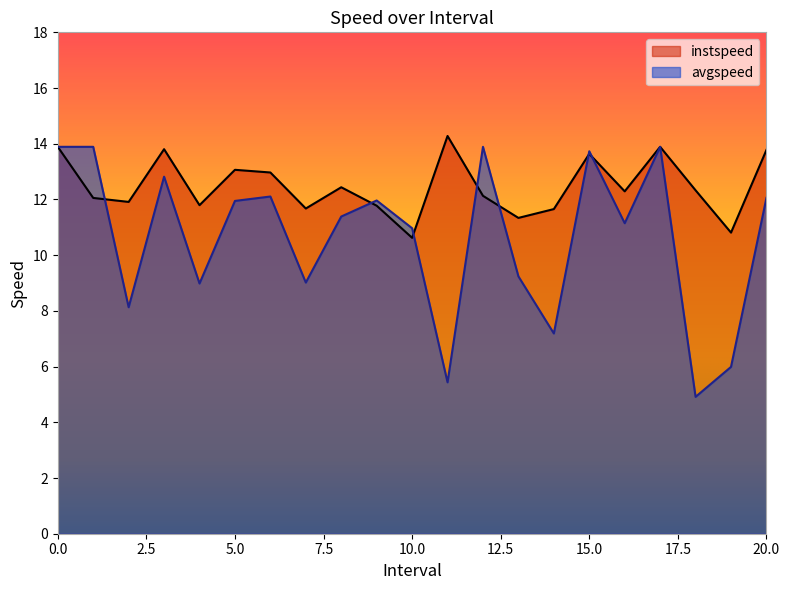

At 4.0, list the series in order from largest to smallest.

instspeed, avgspeed